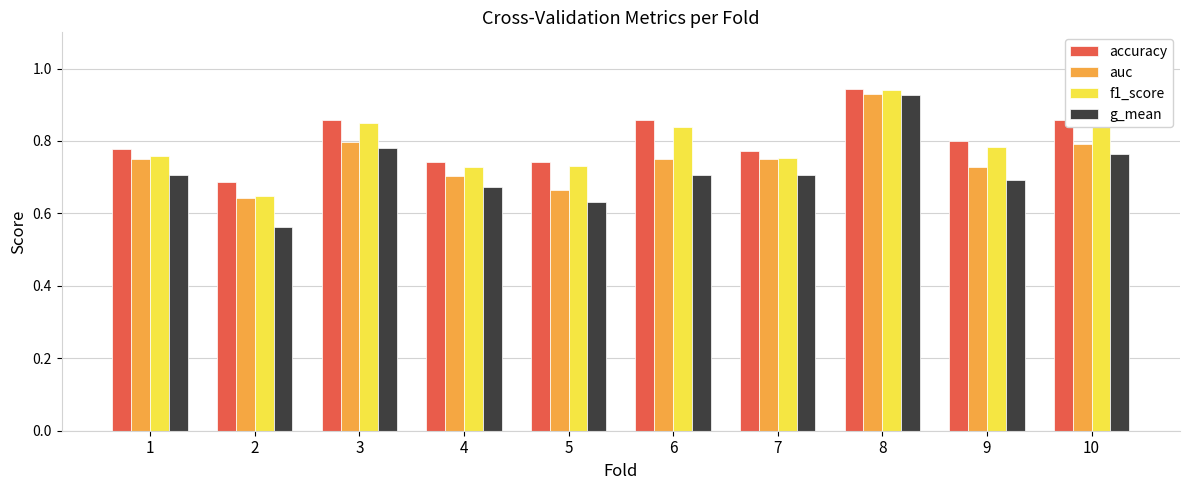

What is the sum of all accuracy values?

8.0